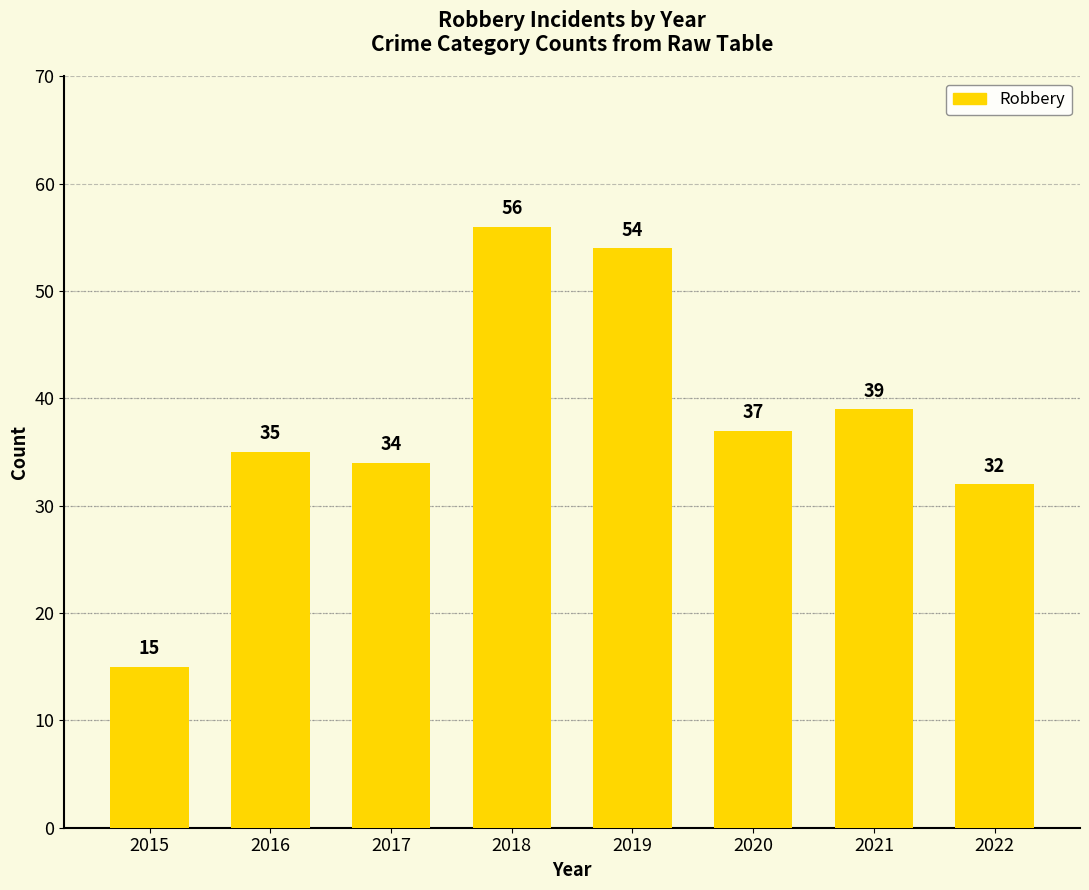

What is the smallest value displayed?

15